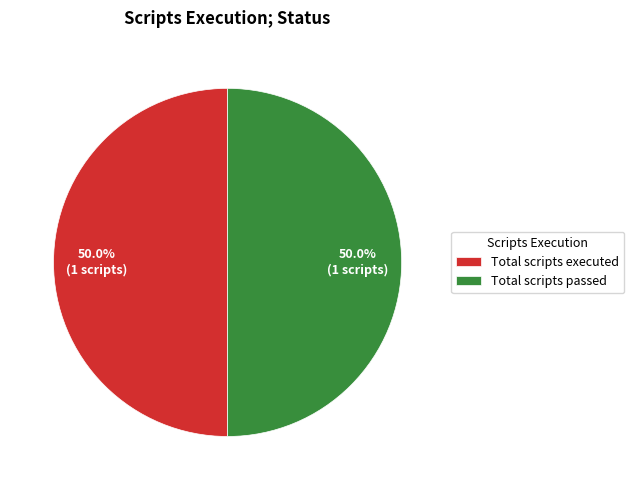

Count the number of slices in the pie.

2